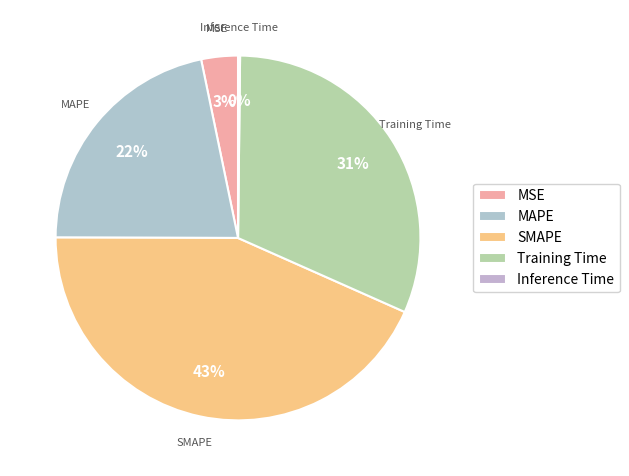

To the nearest percent, what is the average slice percentage?

20%